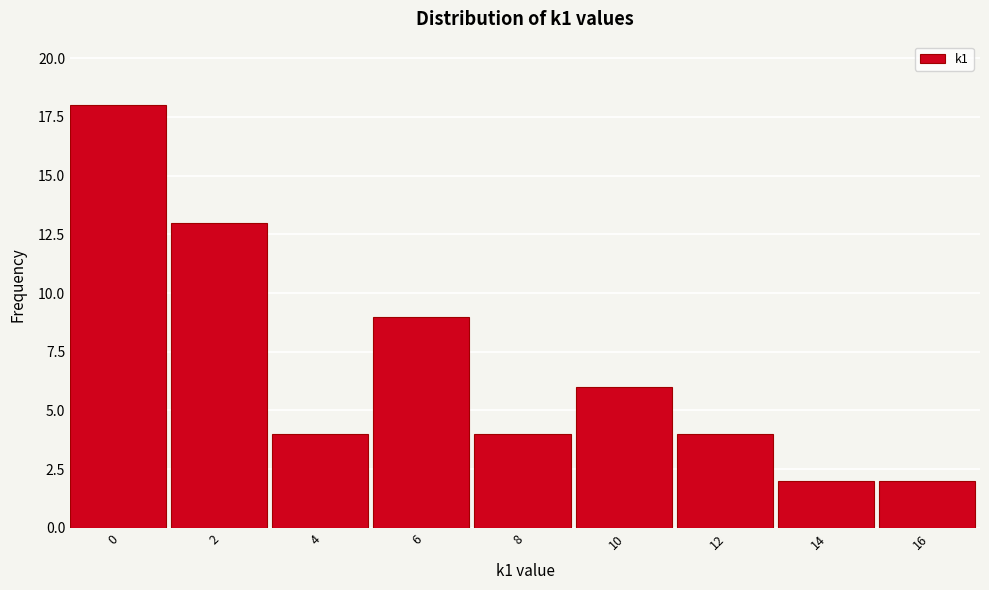

Reading left to right, extract all data points from this chart.

18	13	4	9	4	6	4	2	2